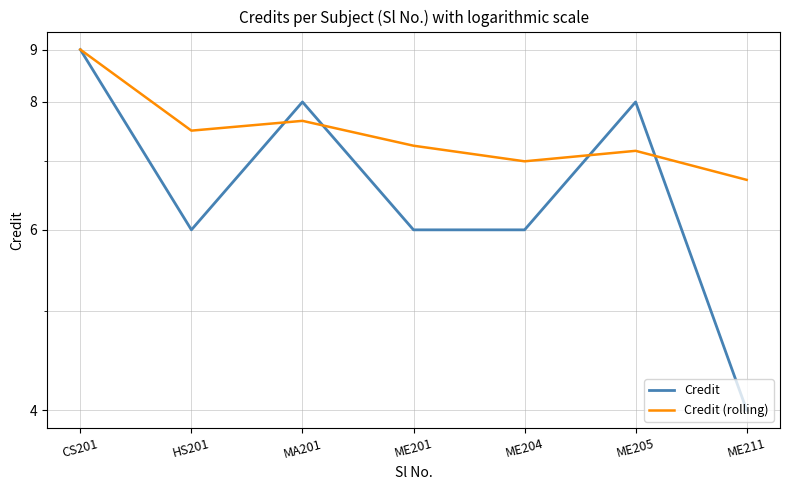

Which category has the highest value across all series?

CS201